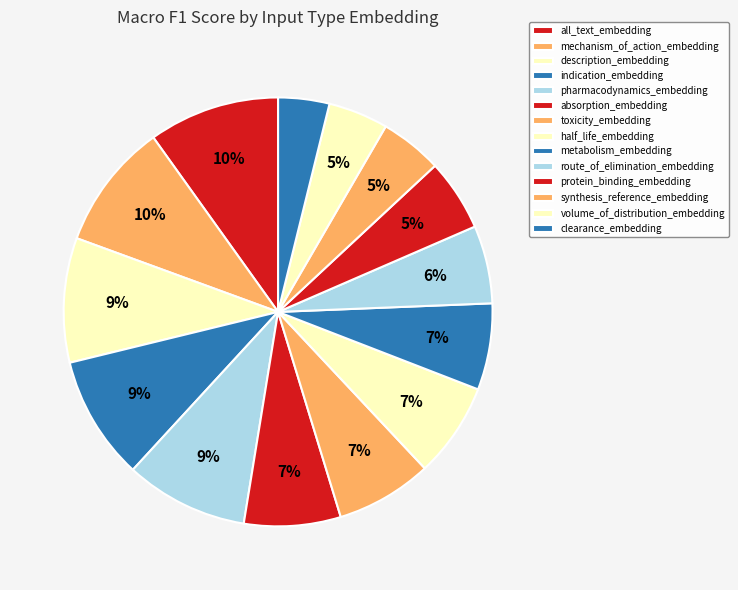

Is there any slice that represents more than half of the pie?

No